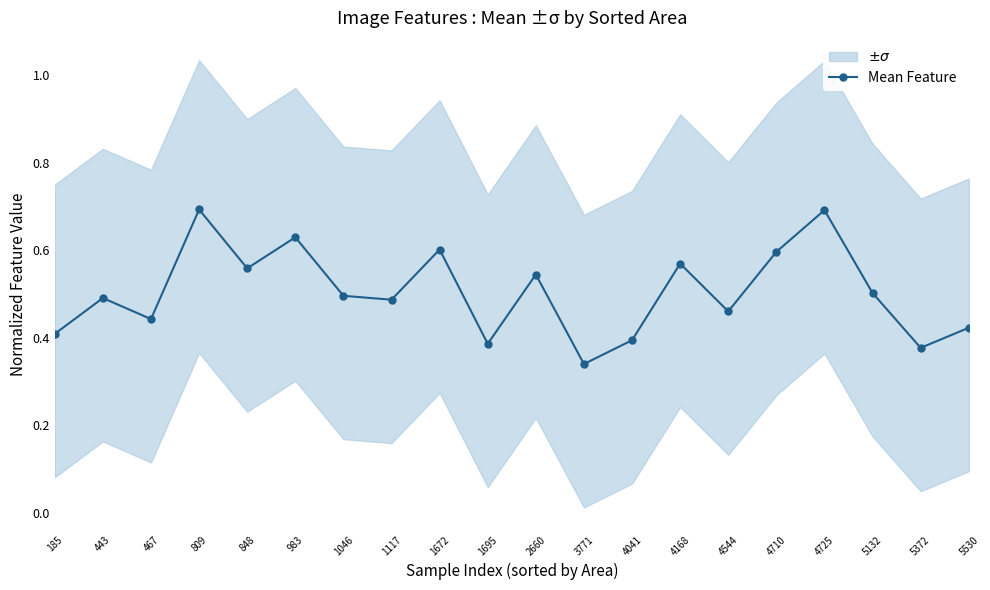

At which label is Mean Feature closest to 0?

3771